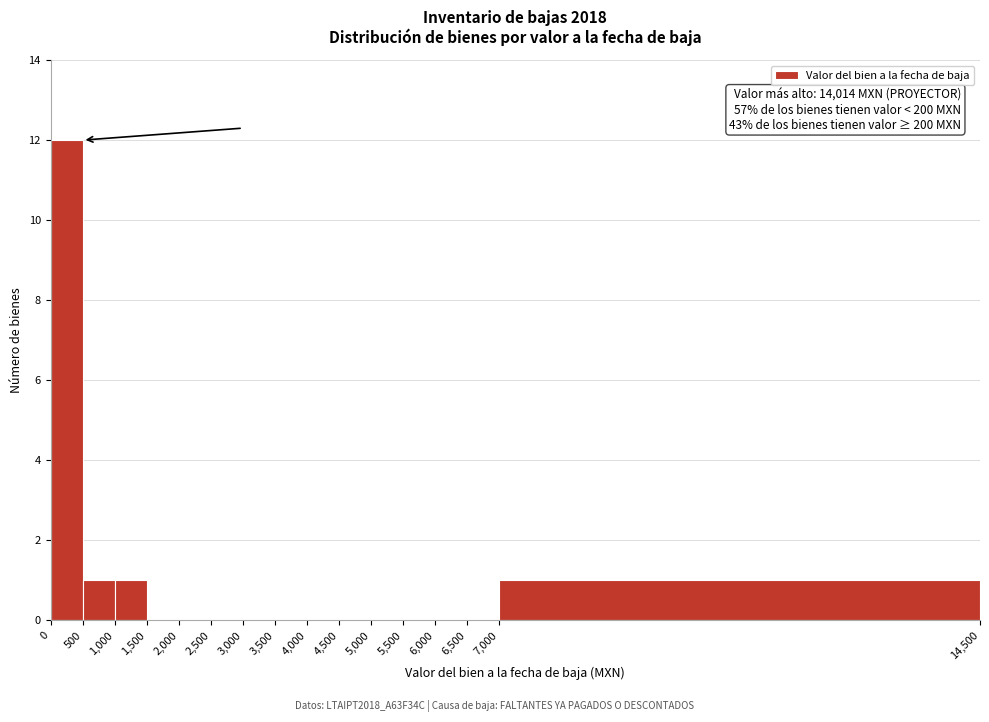

Which range on the x-axis has the tallest bar?

0 to 500